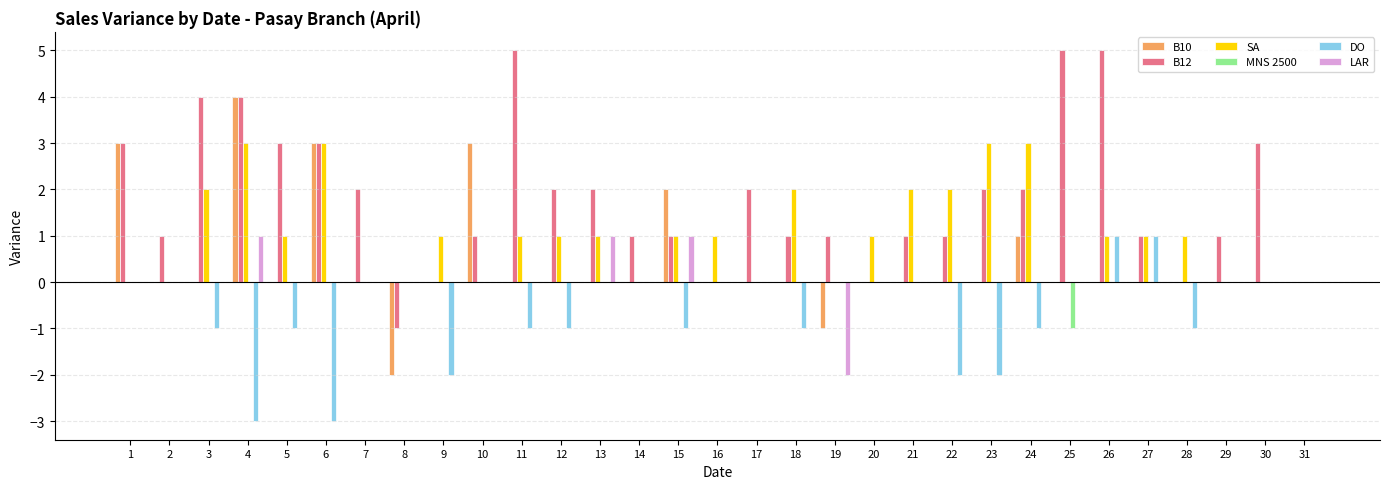

How many data points does each series have?

31